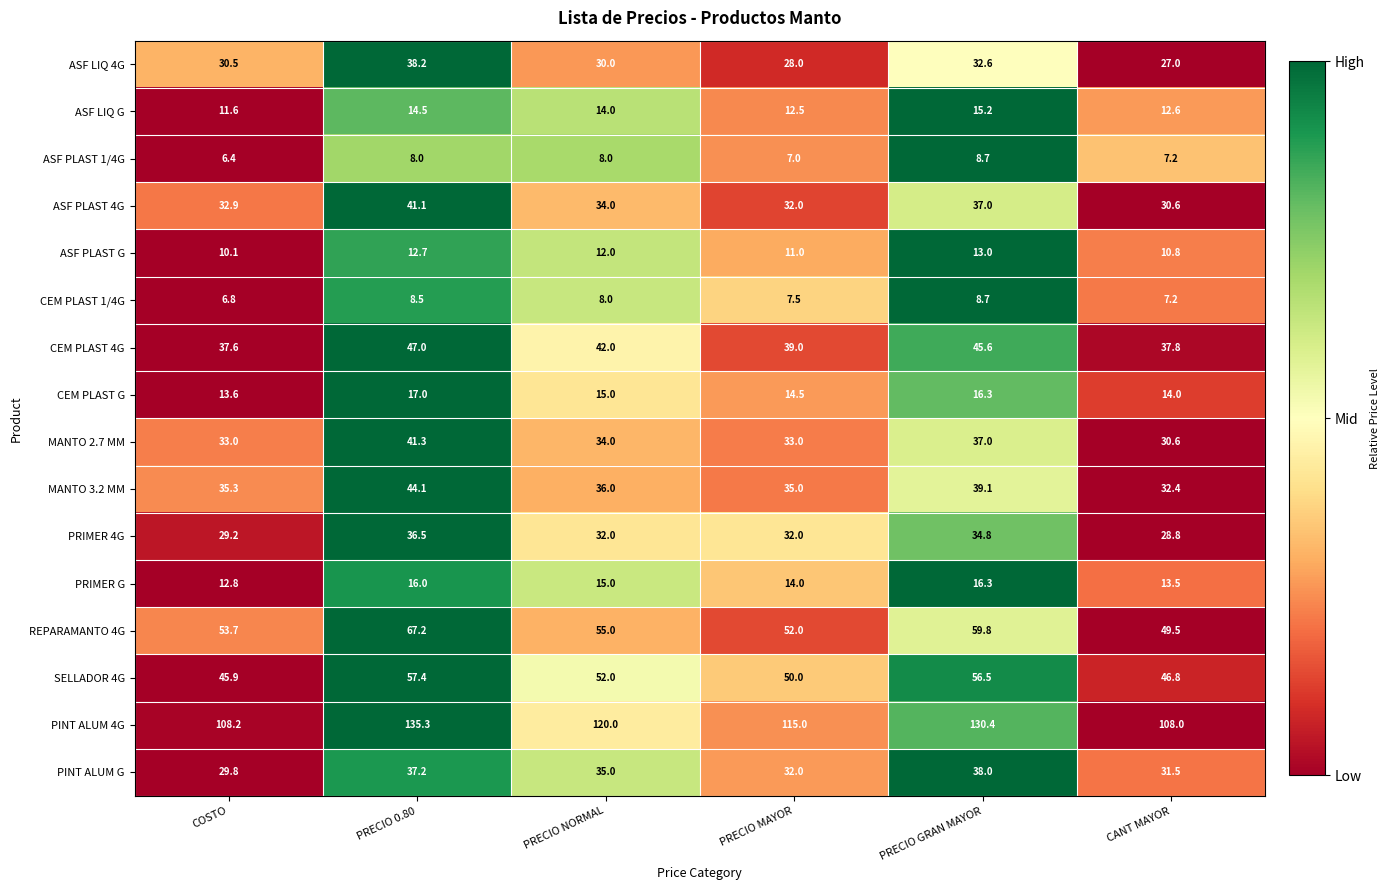

The value of PRIMER G at PRECIO GRAN MAYOR is 28.4. True or false?

False